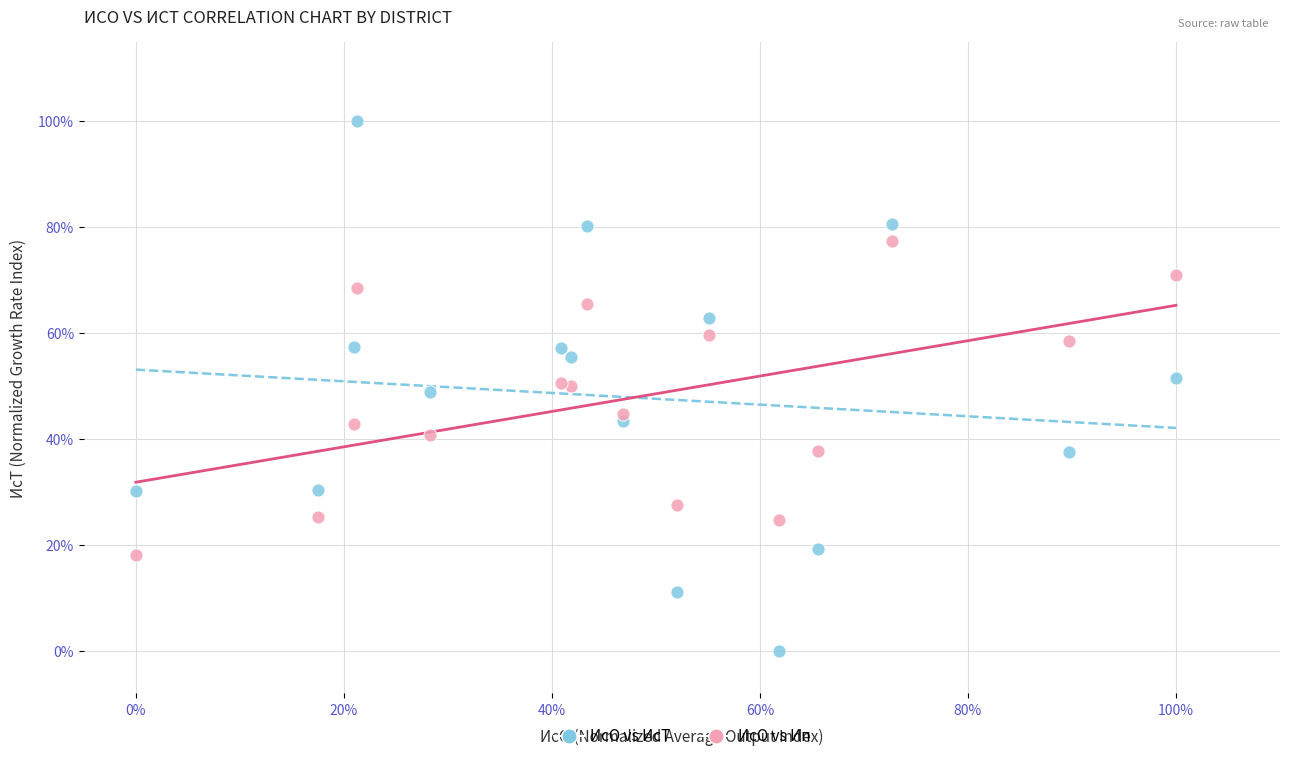

What are all the series names shown in the legend?

ИсО vs ИсТ, ИсО vs Ип